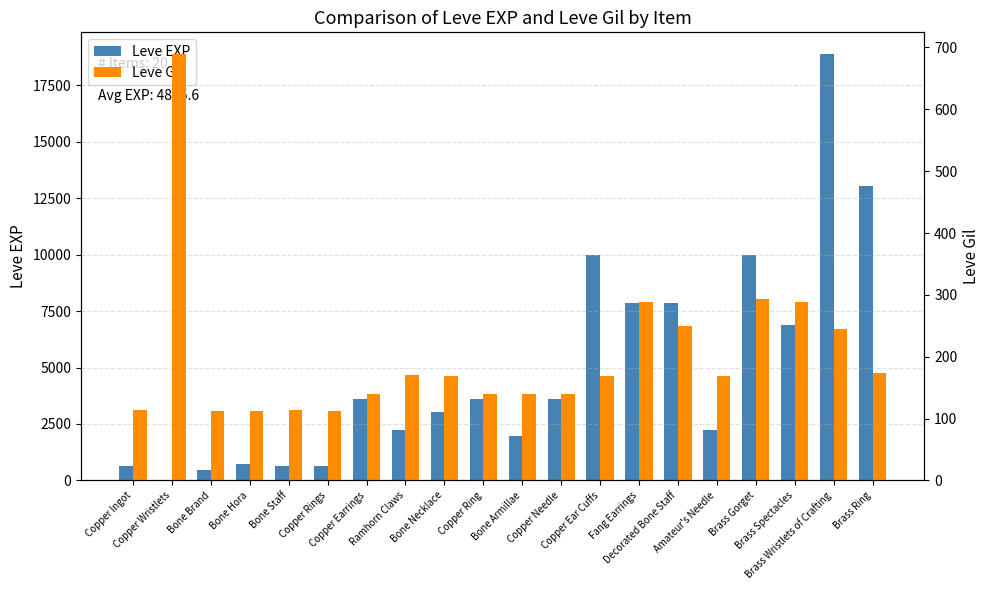

Count the number of data series in this chart.

2